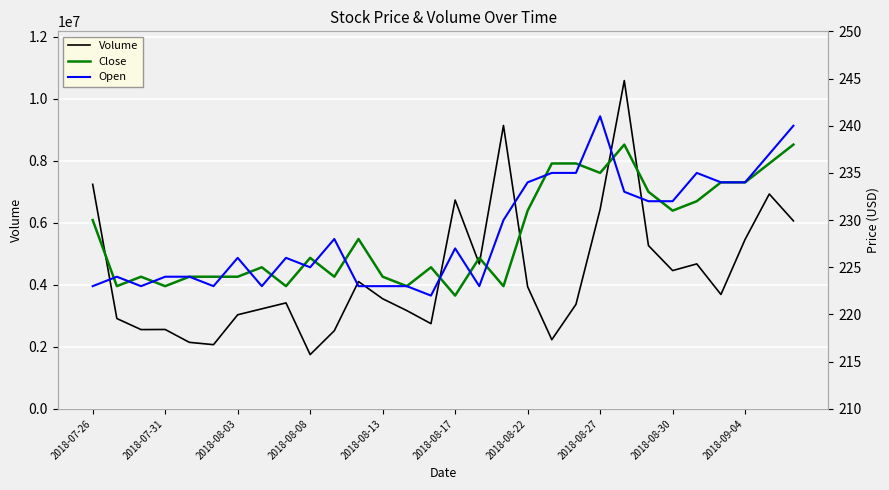

At how many categories does at least one series exceed 8887412?

2